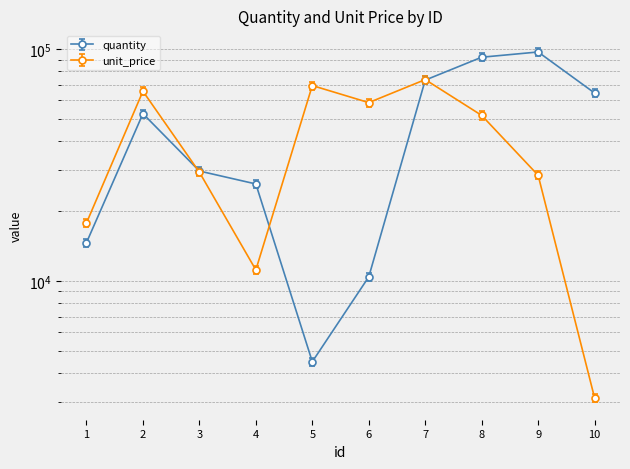

Reading left to right, extract all data points from this chart.

quantity: 14612	52600	29760	26176	4480	10404	73419	92153	97071	64581
unit_price: 17775	65742	29420	11147	69551	58713	73787	51712	28526	3127